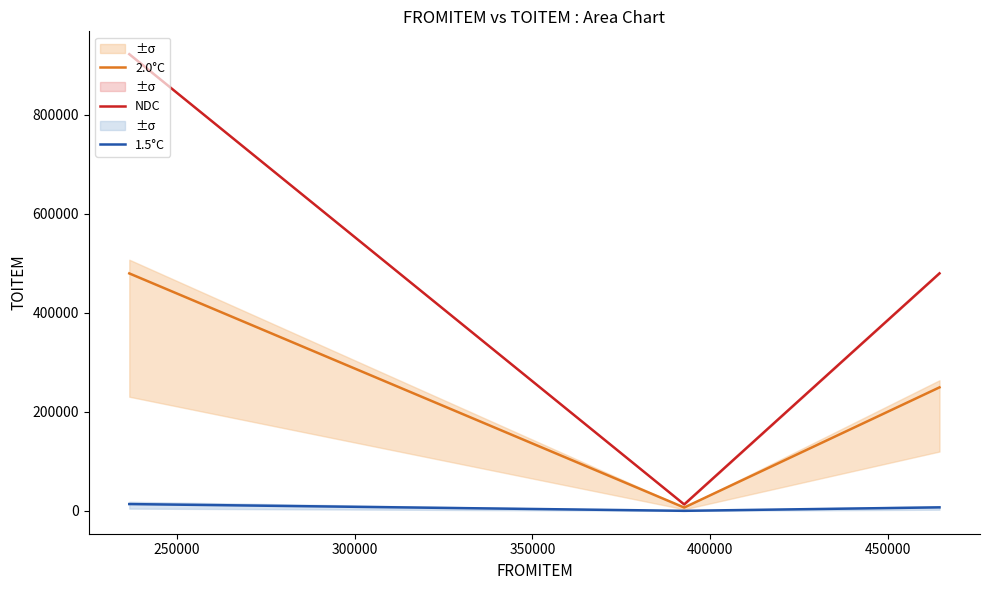

How many distinct data groups are displayed?

3